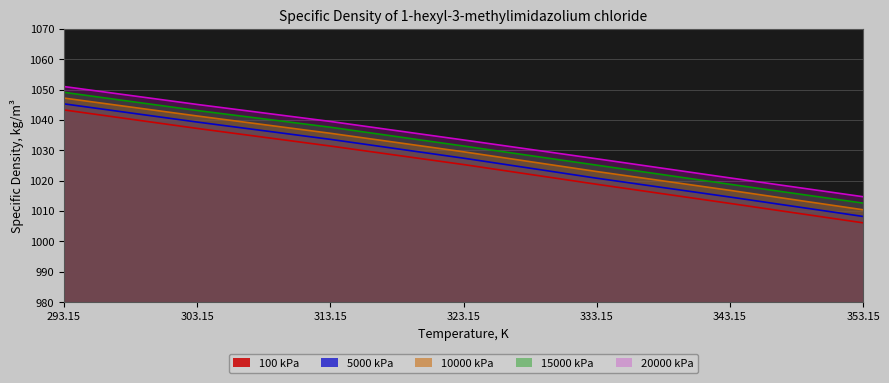

What is the label of the 5th point from the left?

333.15